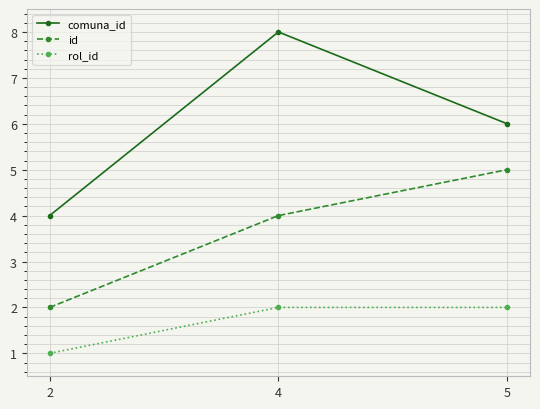

How many lines are shown in the chart?

3